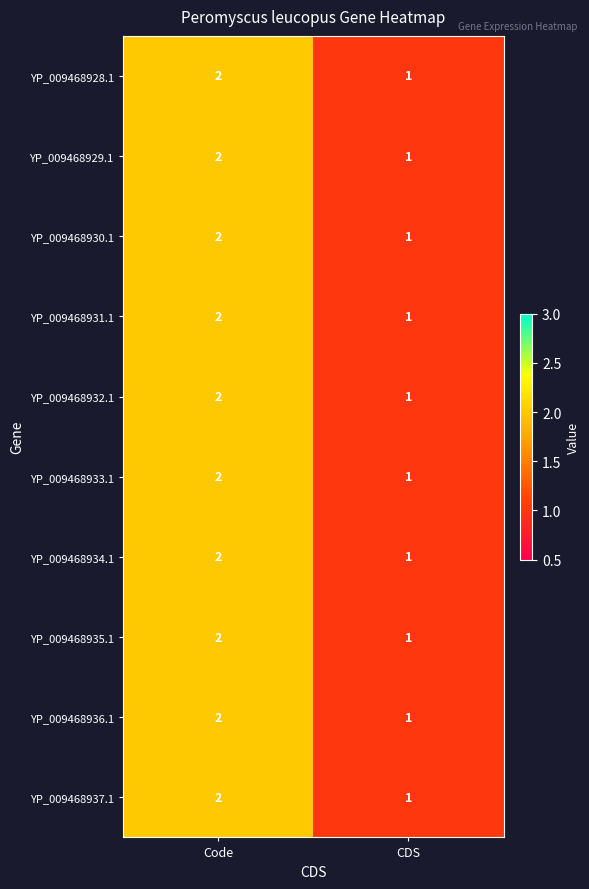

At which category is the sum across all series the highest?

Code